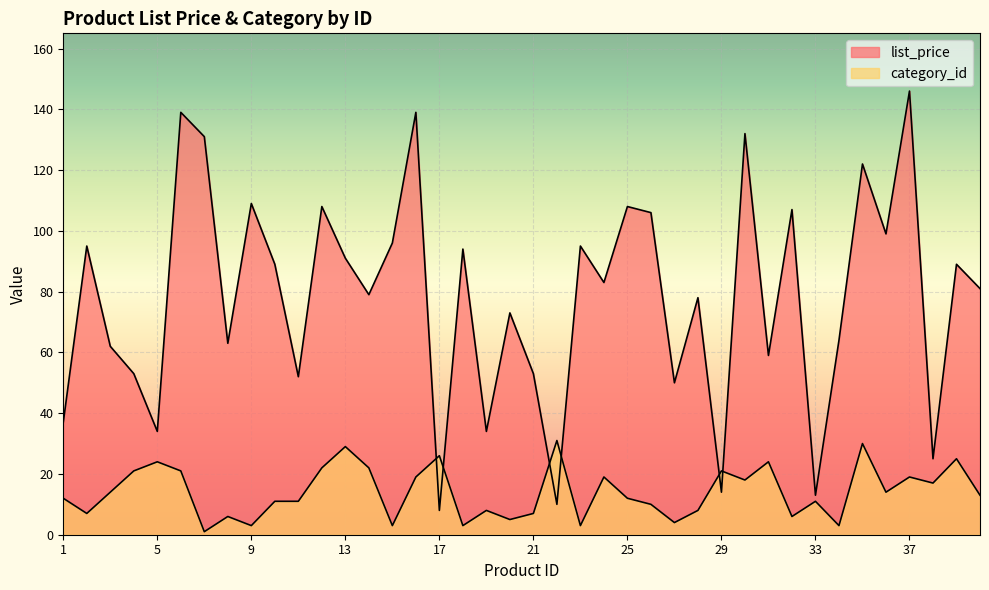

True or false: category_id has more than 0 interior local peaks.

True